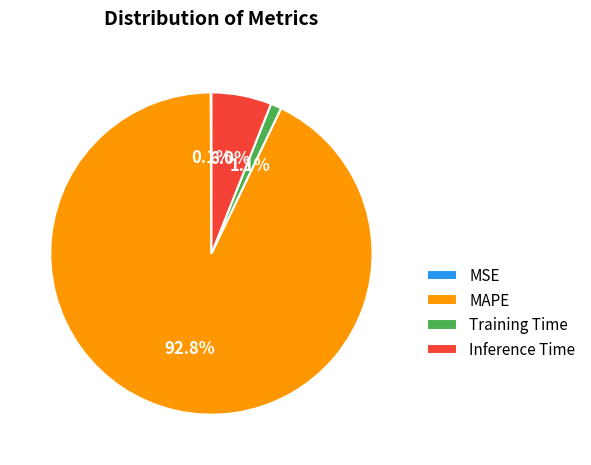

The Inference Time slice represents 6% of the pie. True or false?

True